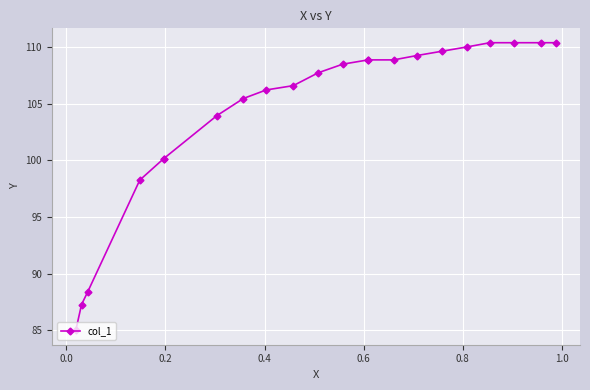

The value at 14 is 34.3. True or false?

False